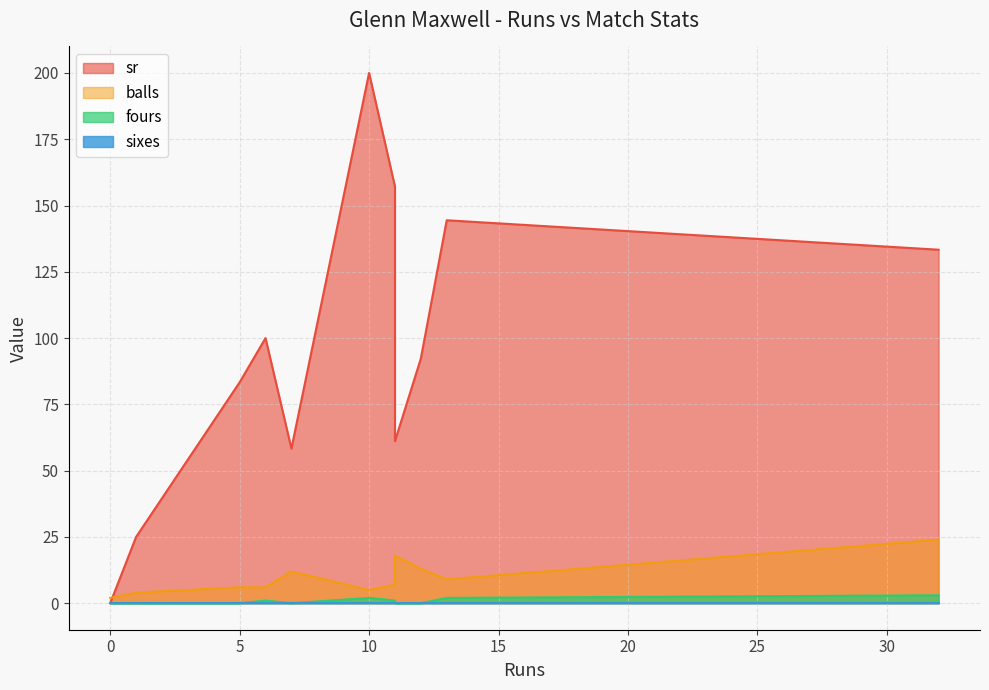

Is it true that sr equals 124.1 at 5?

False